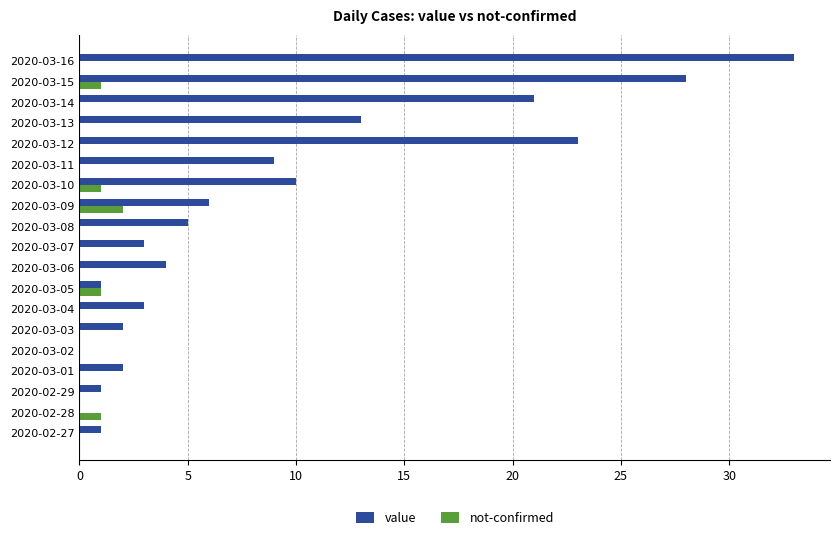

What is the sum of all not-confirmed values?

6